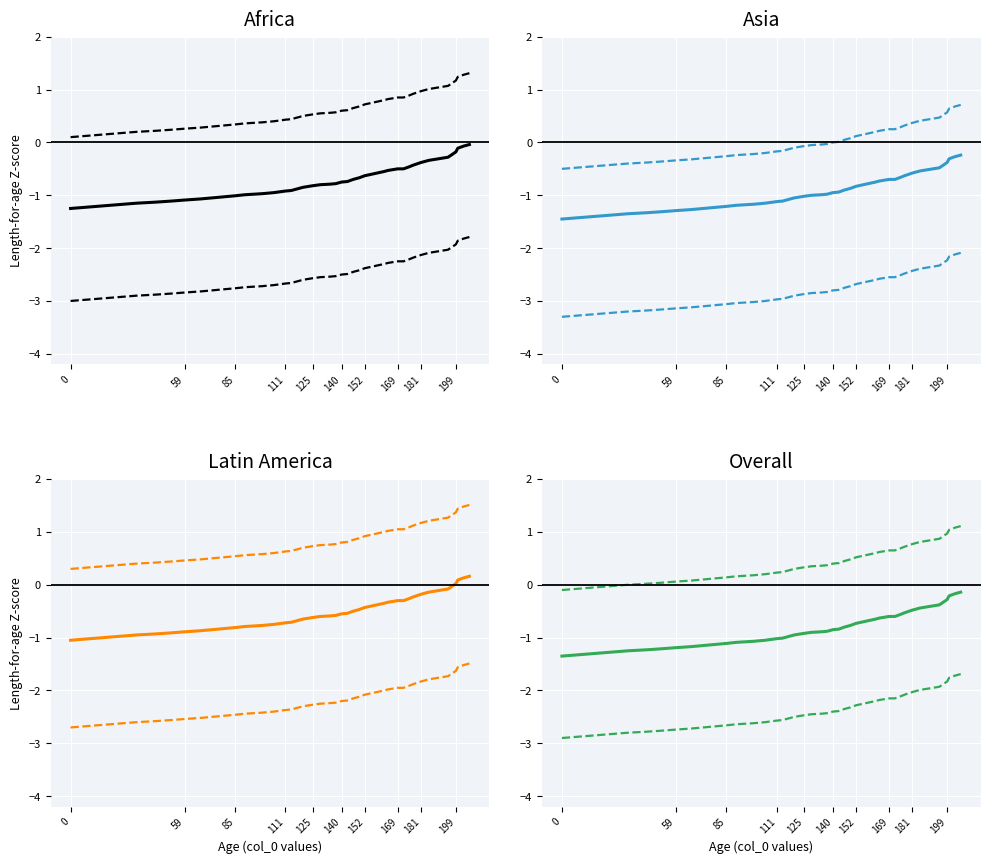

True or false: Mean has a value of -1.6 at 17.

False